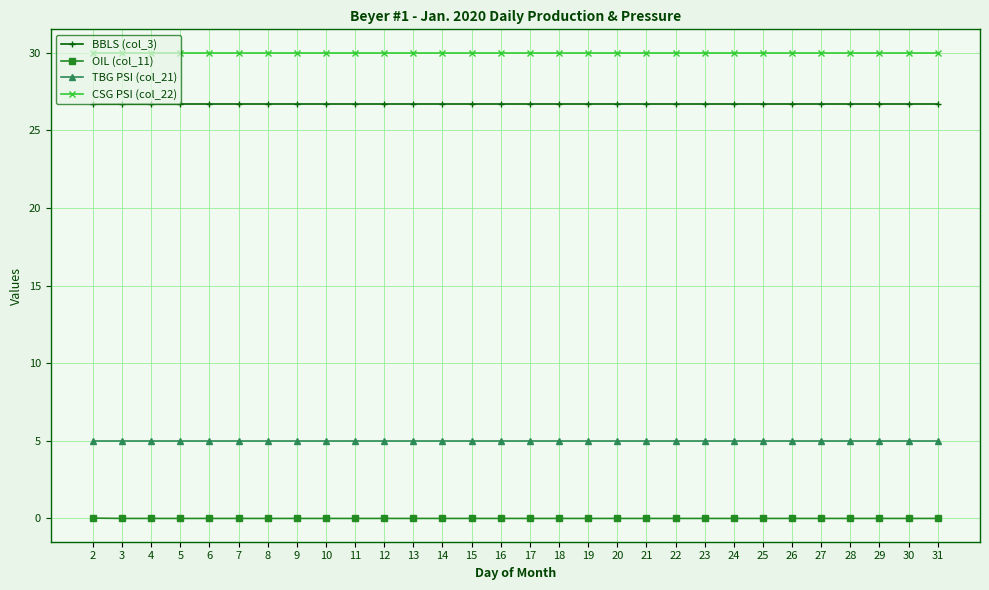

The BBLS (col_3) series shows 14.5 at 17. True or false?

False